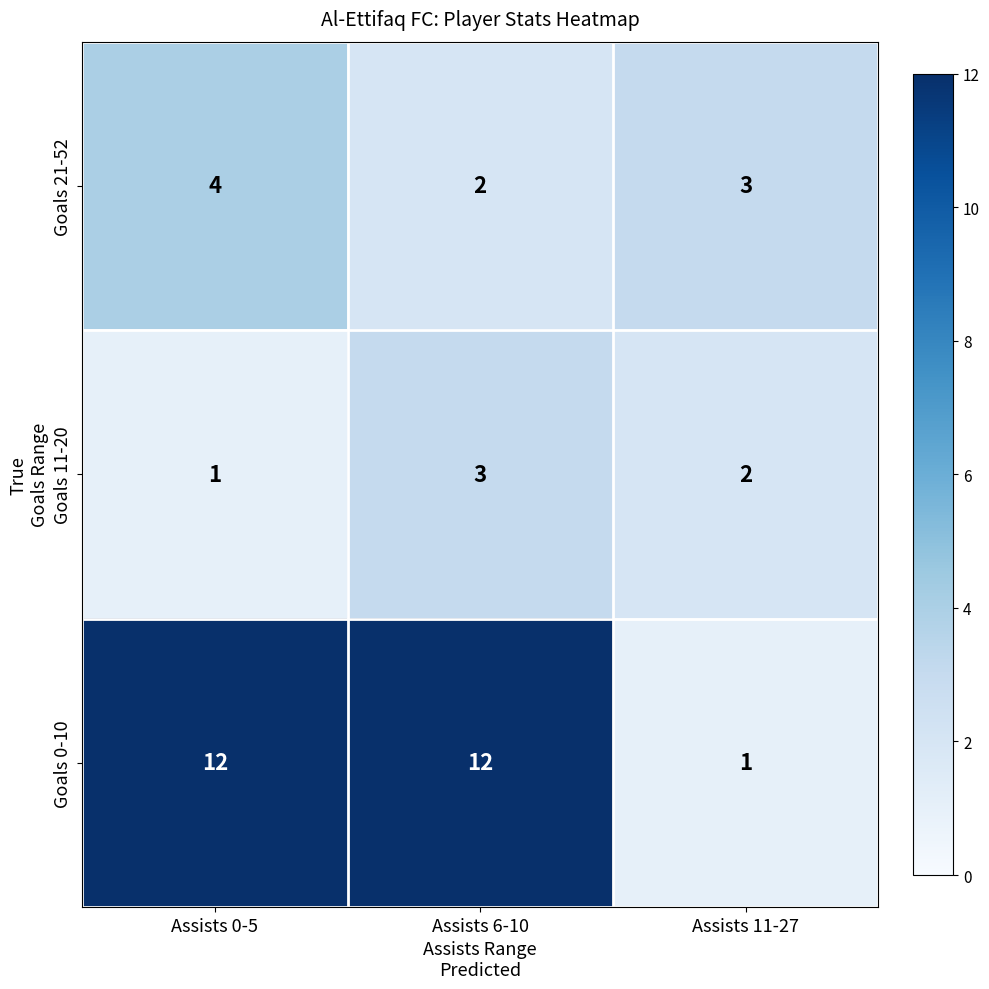

Count the number of data series in this chart.

3